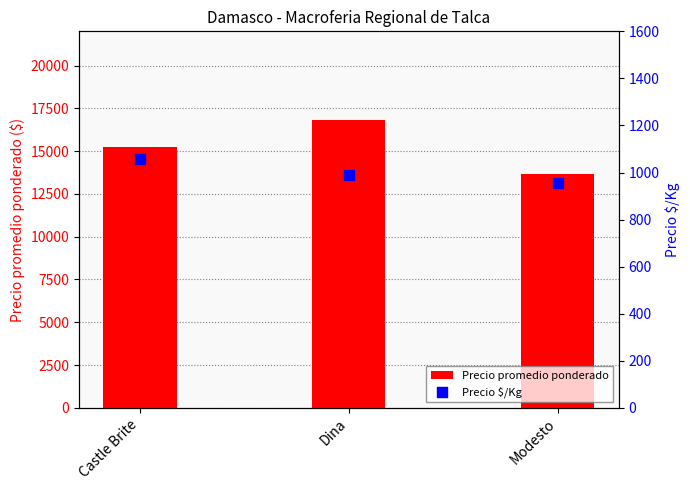

What are all the series names shown in the legend?

Precio promedio ponderado, Precio $/Kg